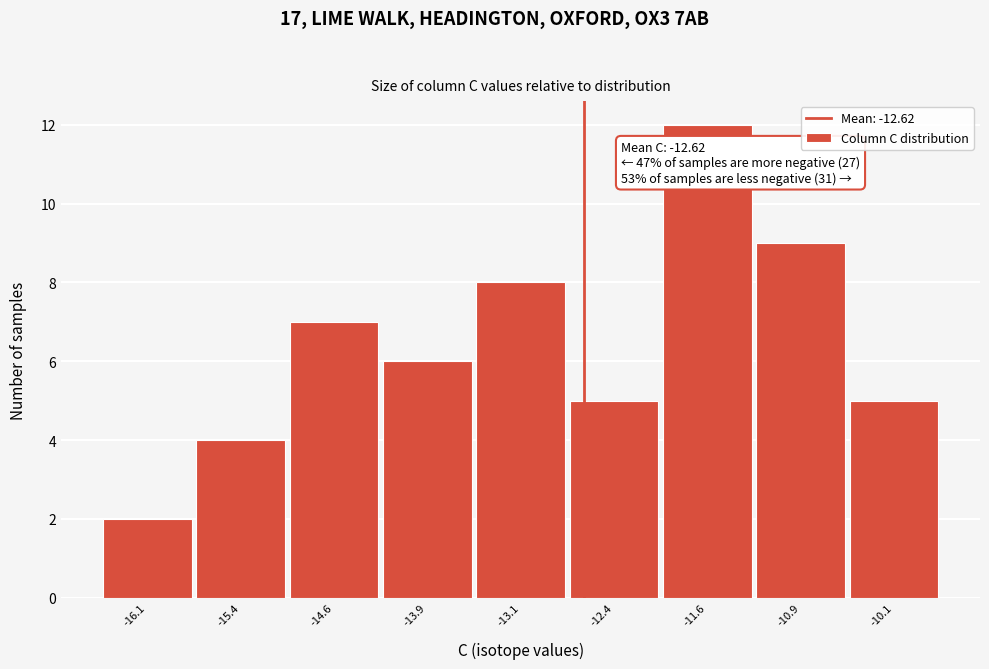

Which range on the x-axis has the tallest bar?

-12.00 to -11.25